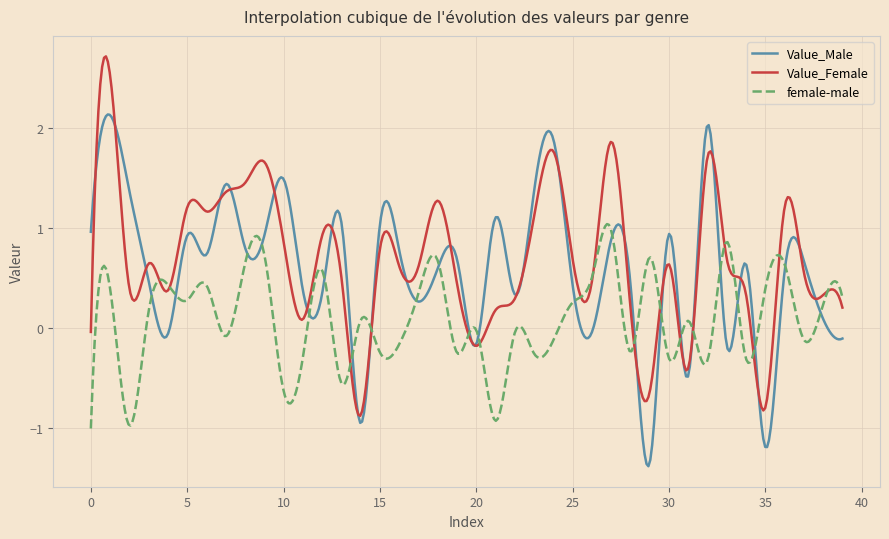

Which series has the widest spread of values?

Value_Female